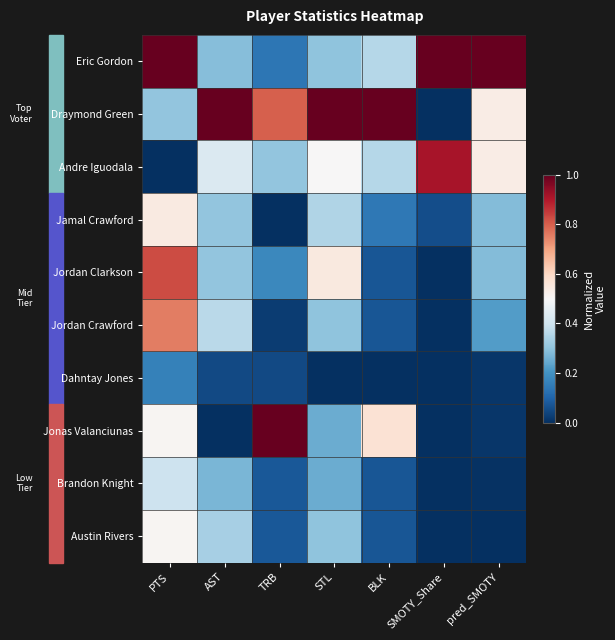

Reading left to right, list all the values displayed in this chart.

Eric Gordon: PTS=1.0	AST=0.3	TRB=0.1	STL=0.3	BLK=0.4	SMOTY_Share=1.0	pred_SMOTY=1.0
Draymond Green: PTS=0.3	AST=1.0	TRB=0.8	STL=1.0	BLK=1.0	SMOTY_Share=0.0	pred_SMOTY=0.5
Andre Iguodala: PTS=0.0	AST=0.4	TRB=0.3	STL=0.5	BLK=0.4	SMOTY_Share=0.9	pred_SMOTY=0.5
Jamal Crawford: PTS=0.5	AST=0.3	TRB=0.0	STL=0.3	BLK=0.1	SMOTY_Share=0.1	pred_SMOTY=0.3
Jordan Clarkson: PTS=0.8	AST=0.3	TRB=0.2	STL=0.6	BLK=0.1	SMOTY_Share=0.0	pred_SMOTY=0.3
Jordan Crawford: PTS=0.8	AST=0.4	TRB=0.0	STL=0.3	BLK=0.1	SMOTY_Share=0.0	pred_SMOTY=0.2
Dahntay Jones: PTS=0.2	AST=0.0	TRB=0.1	STL=0.0	BLK=0.0	SMOTY_Share=0.0	pred_SMOTY=0.0
Jonas Valanciunas: PTS=0.5	AST=0.0	TRB=1.0	STL=0.2	BLK=0.6	SMOTY_Share=0.0	pred_SMOTY=0.0
Brandon Knight: PTS=0.4	AST=0.3	TRB=0.1	STL=0.2	BLK=0.1	SMOTY_Share=0.0	pred_SMOTY=0.0
Austin Rivers: PTS=0.5	AST=0.3	TRB=0.1	STL=0.3	BLK=0.1	SMOTY_Share=0.0	pred_SMOTY=0.0